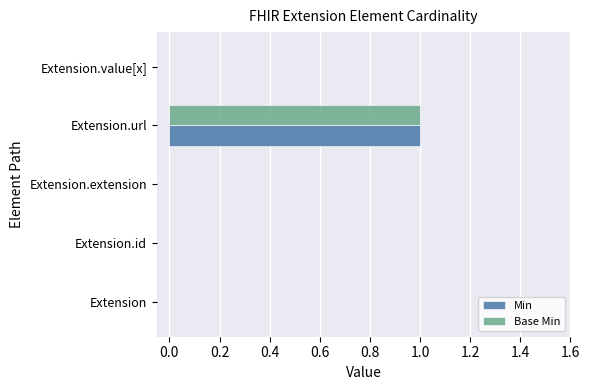

The Base Min series shows 0 at Extension.id. True or false?

True